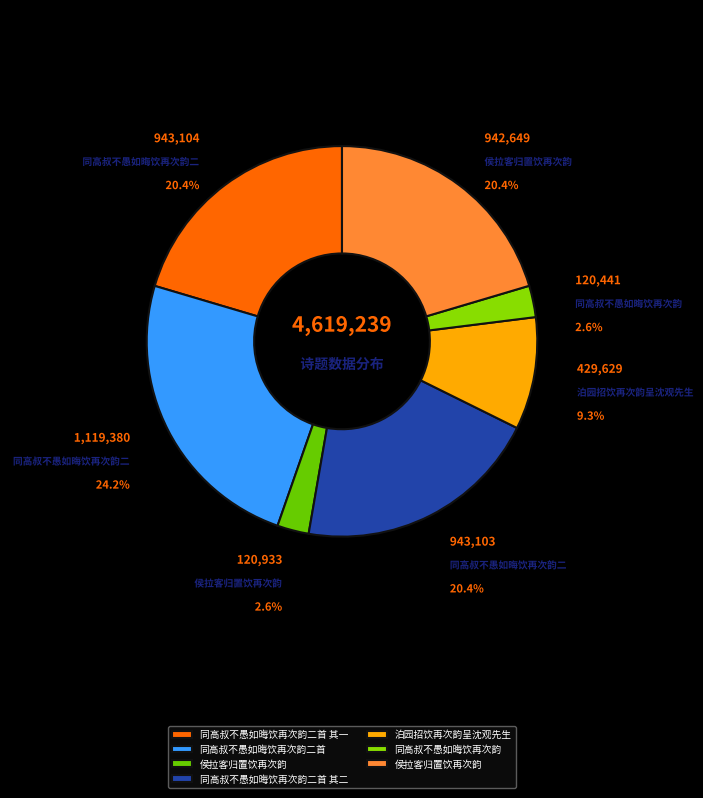

Rank the categories by value from lowest to highest.

同高叔不愚如晦饮再次韵, 侯拉客归置饮再次韵, 泊园招饮再次韵呈沈观先生, 侯拉客归置饮再次韵, 同高叔不愚如晦饮再次韵二首 其二, 同高叔不愚如晦饮再次韵二首 其一, 同高叔不愚如晦饮再次韵二首